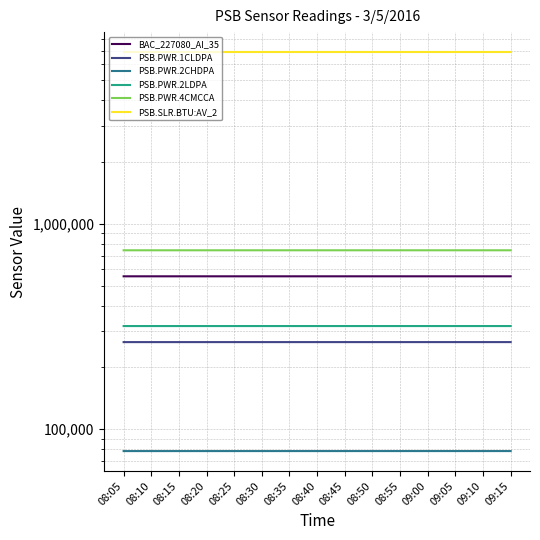

How many PSB.PWR.1CLDPA values are between 265654 and 265666?

10